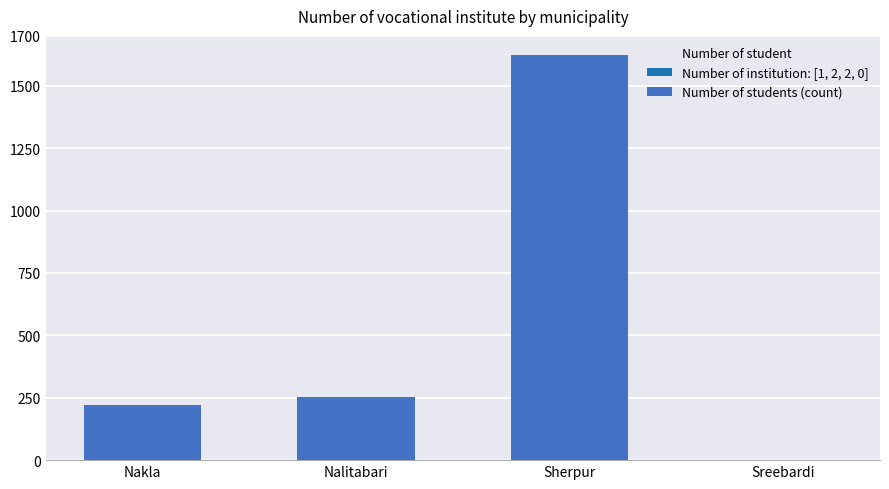

Count the number of data series in this chart.

1